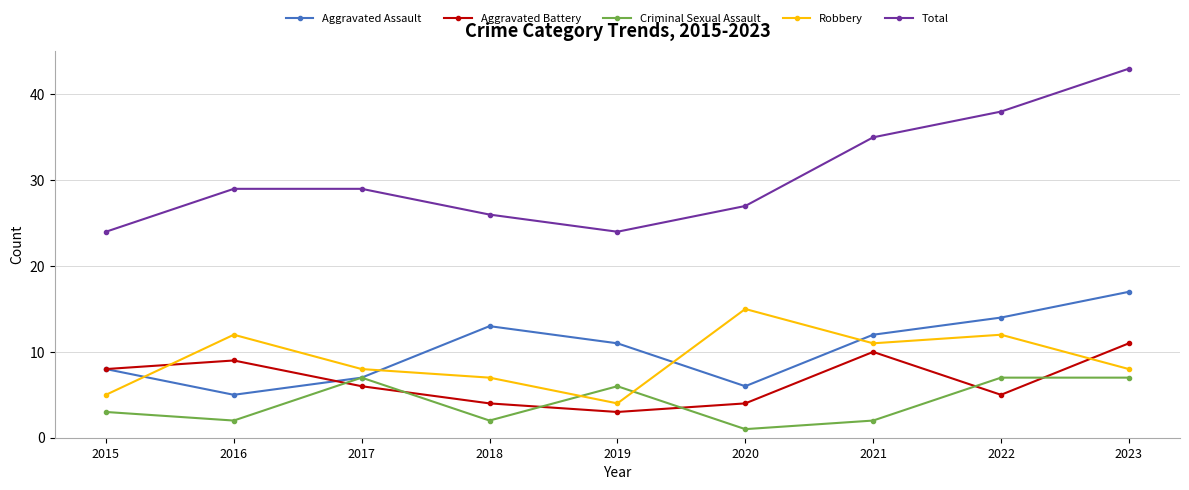

Count the number of data series in this chart.

5